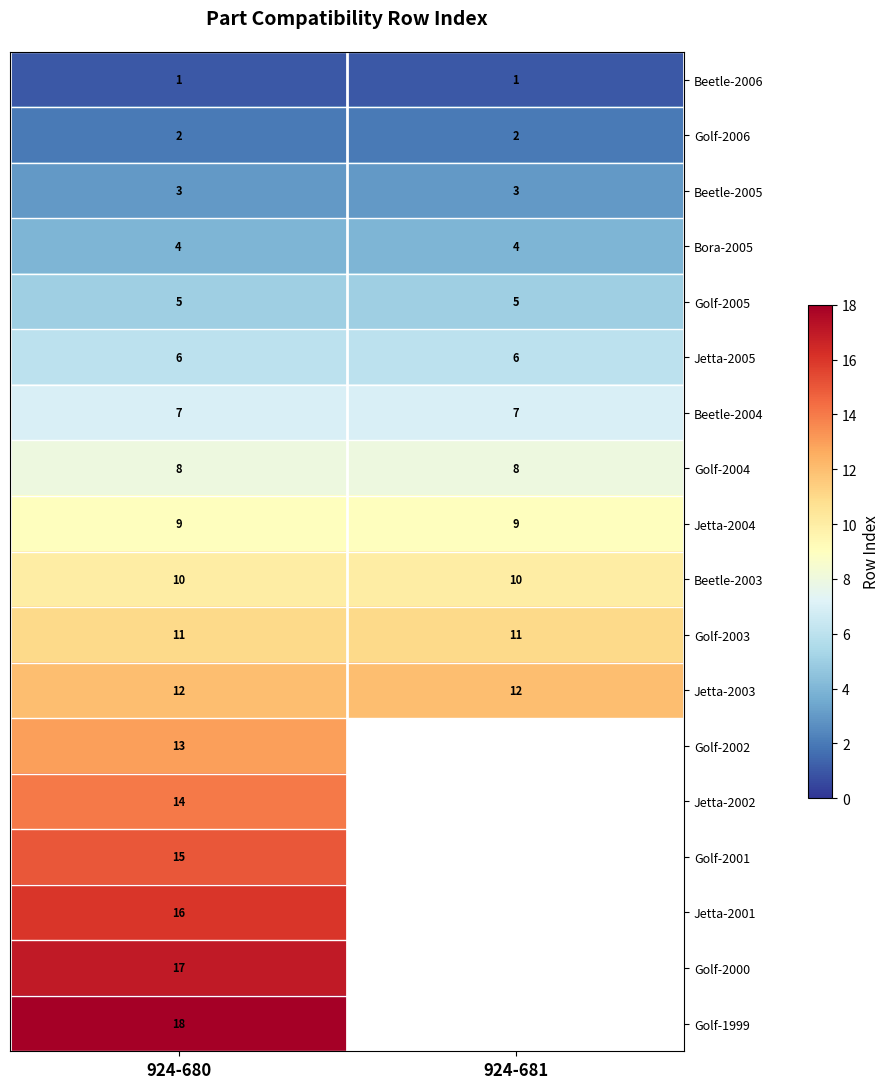

What is the approximate value of Golf-2004 at 924-680?

8